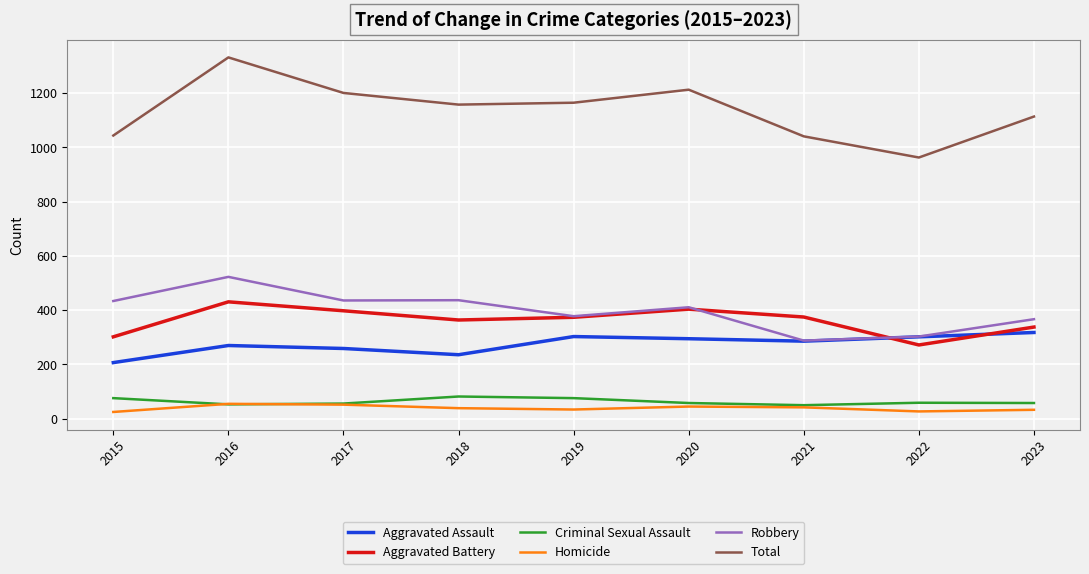

Is it true that Total equals 335 at 2019?

False